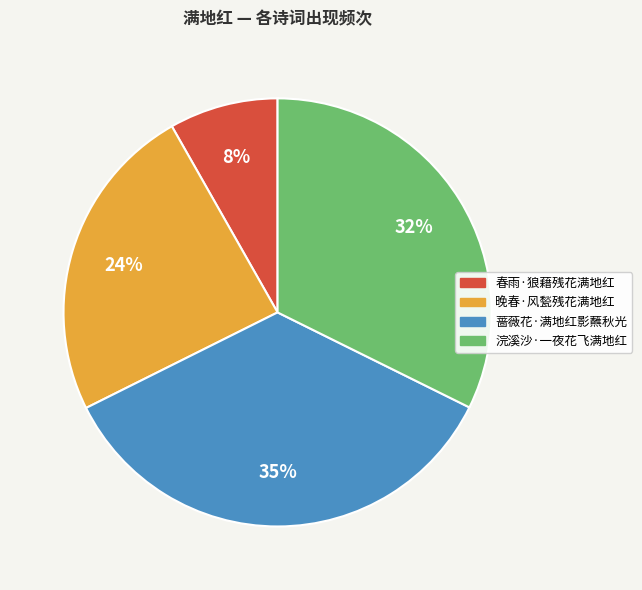

Rank the categories by value from highest to lowest.

蔷薇花·满地红影蘸秋光, 浣溪沙·一夜花飞满地红, 晚春·风甃残花满地红, 春雨·狼藉残花满地红